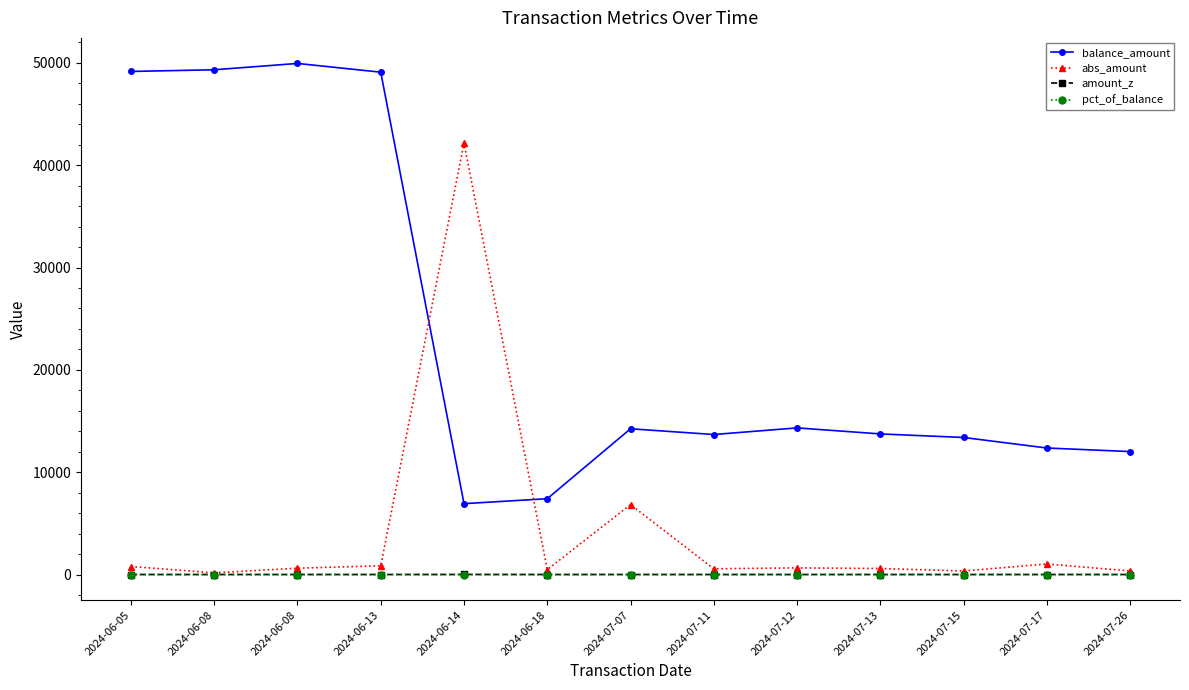

What is the label of the 4th point from the right?

2024-07-13